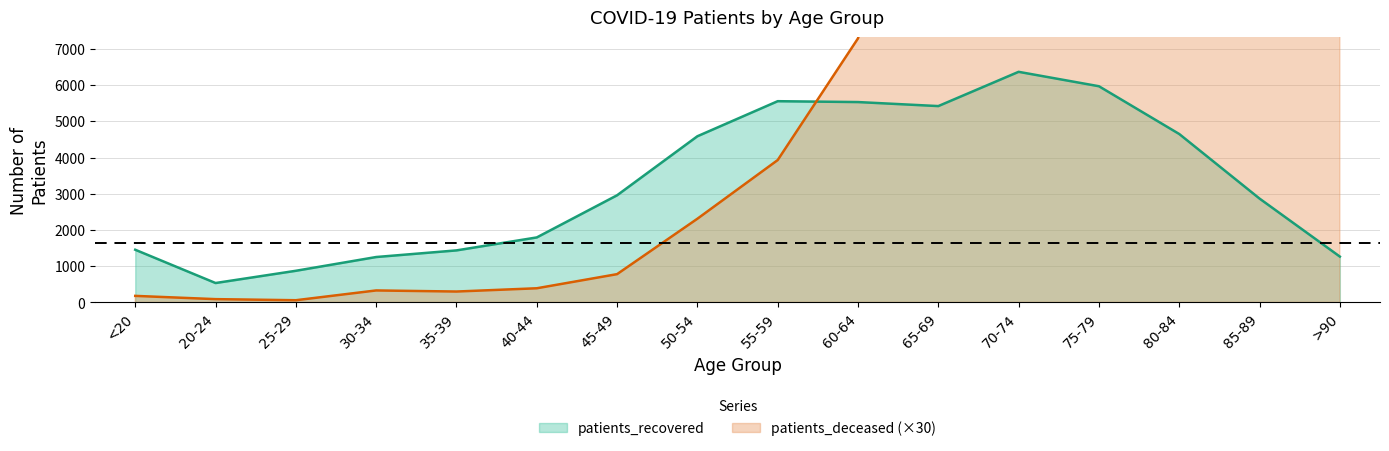

Which series has the largest range (max minus min)?

patients_deceased